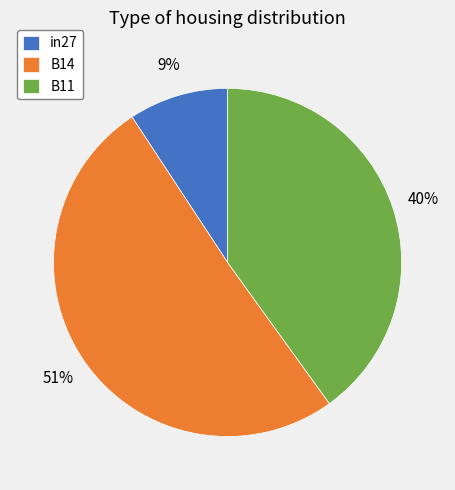

To the nearest percent, what is the difference between the B11 and in27 slice percentages?

31%